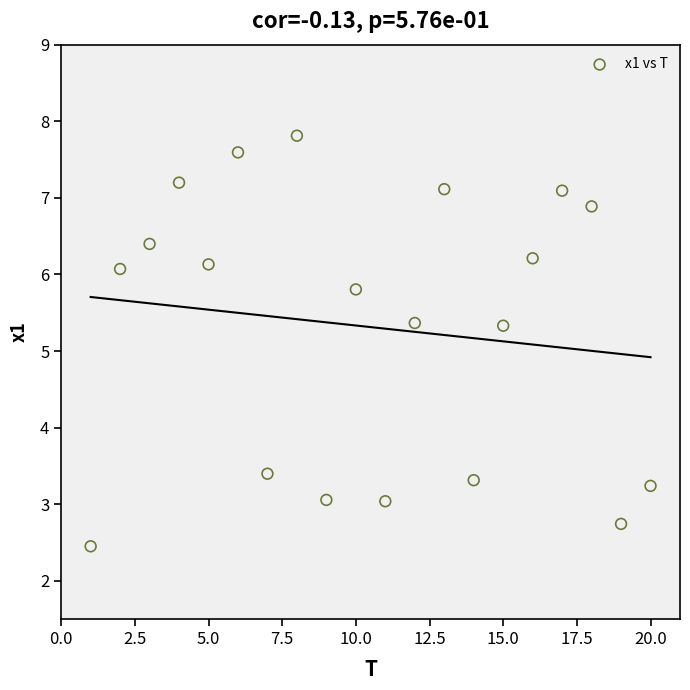

What is the range of X values (max minus min)?

19.0